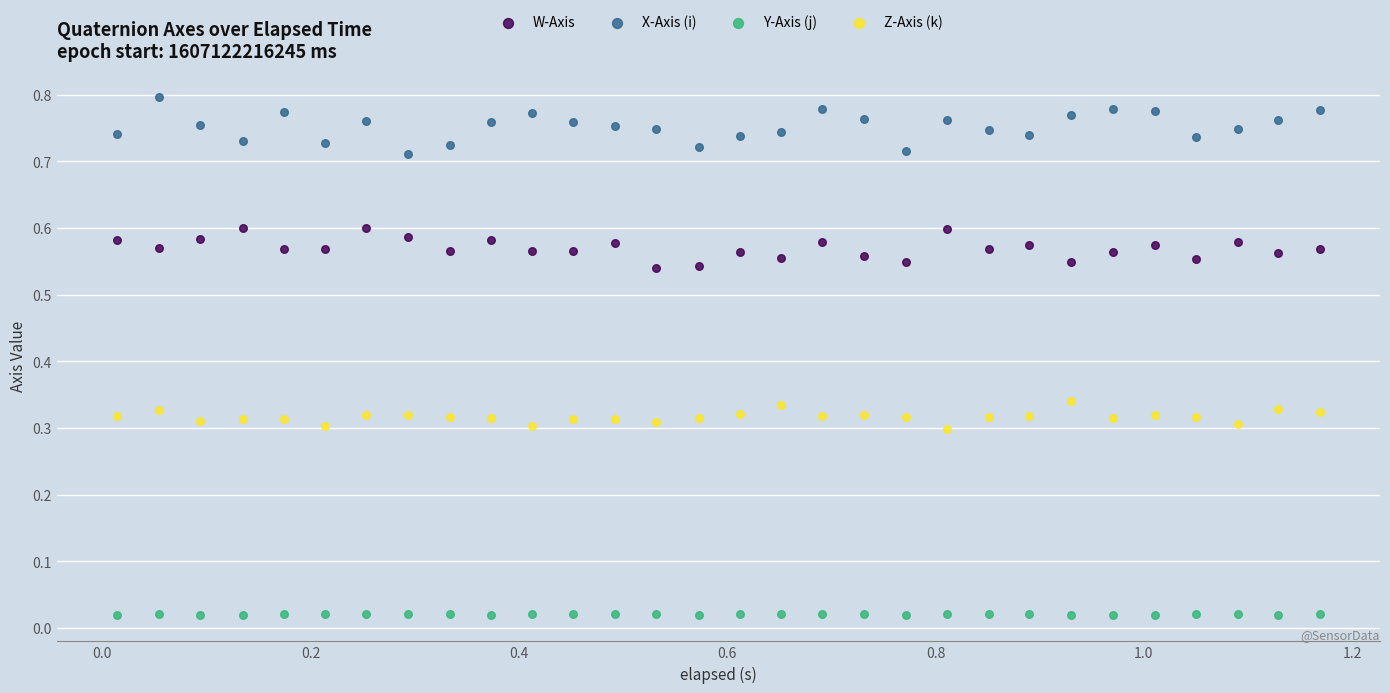

Which series contains the lowest Y value?

Y-Axis (j)